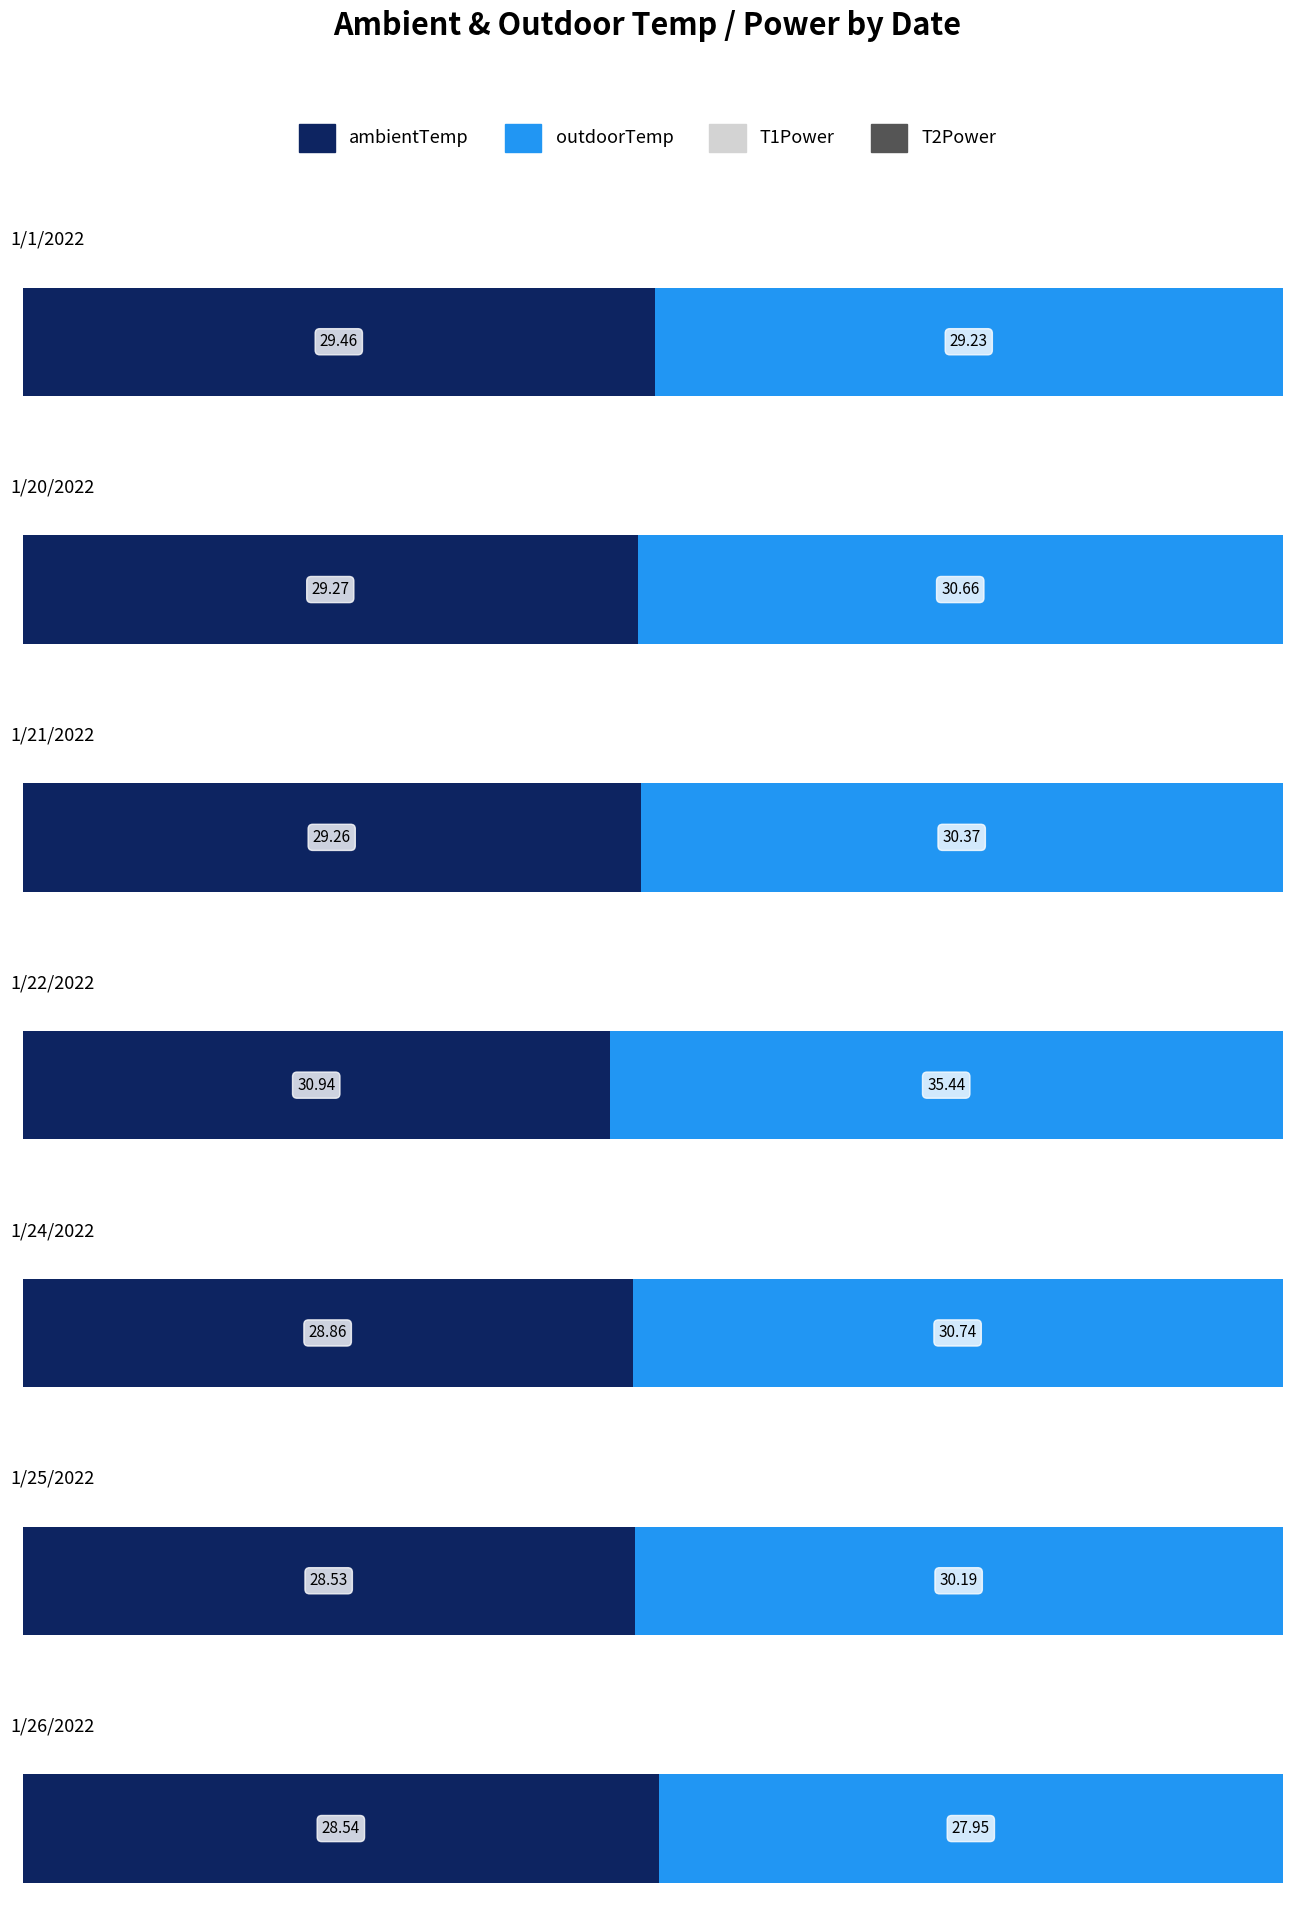

What is the label of the 2nd bar from the right?

1/25/2022